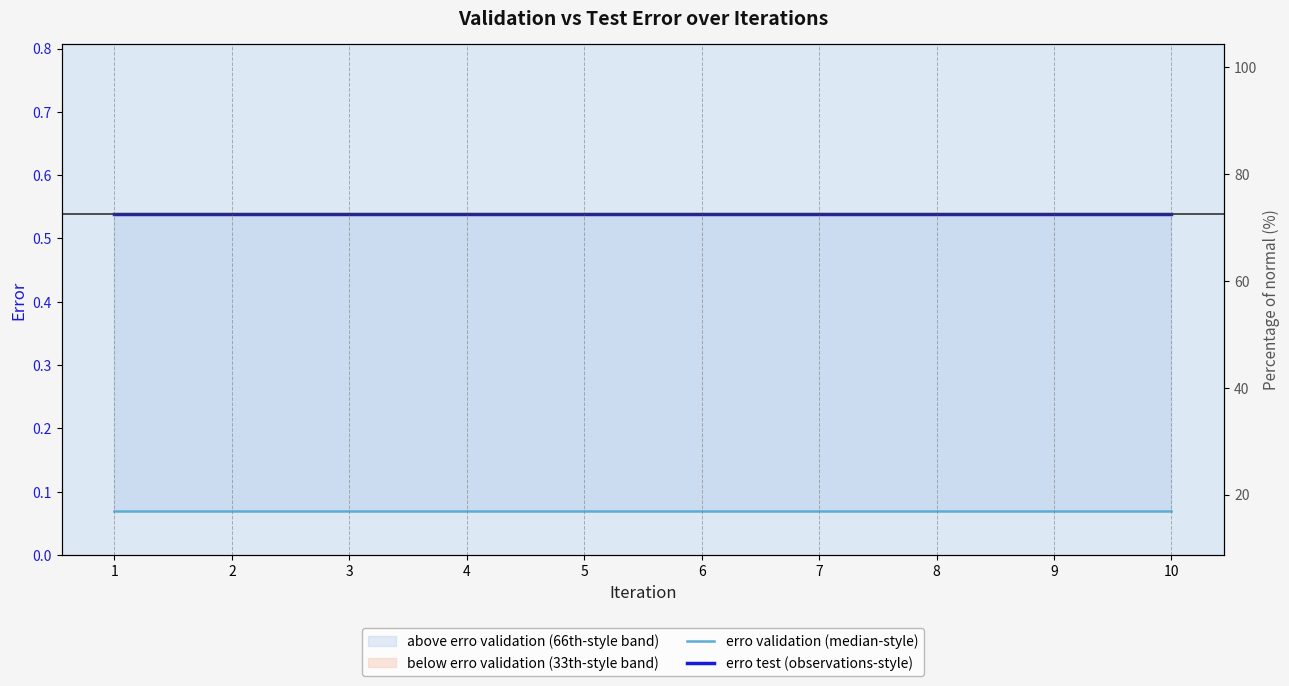

How many lines are shown in the chart?

2